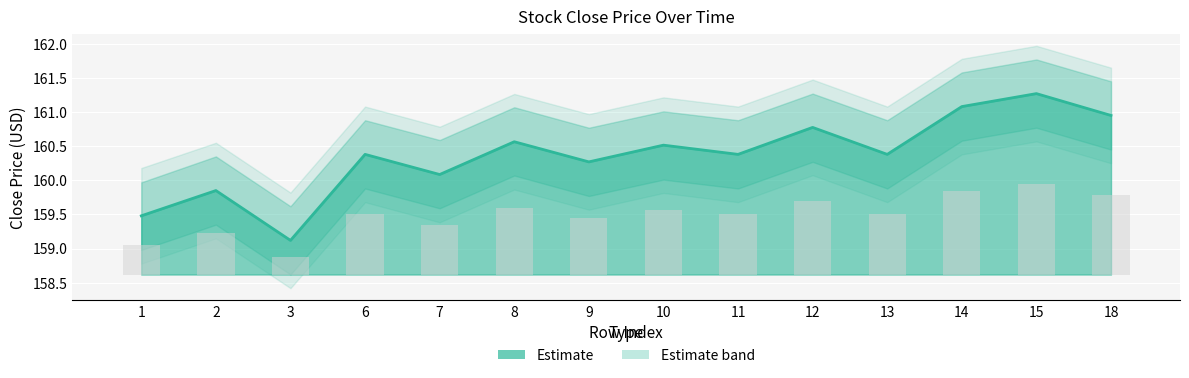

At which label does the data first exceed 160?

6